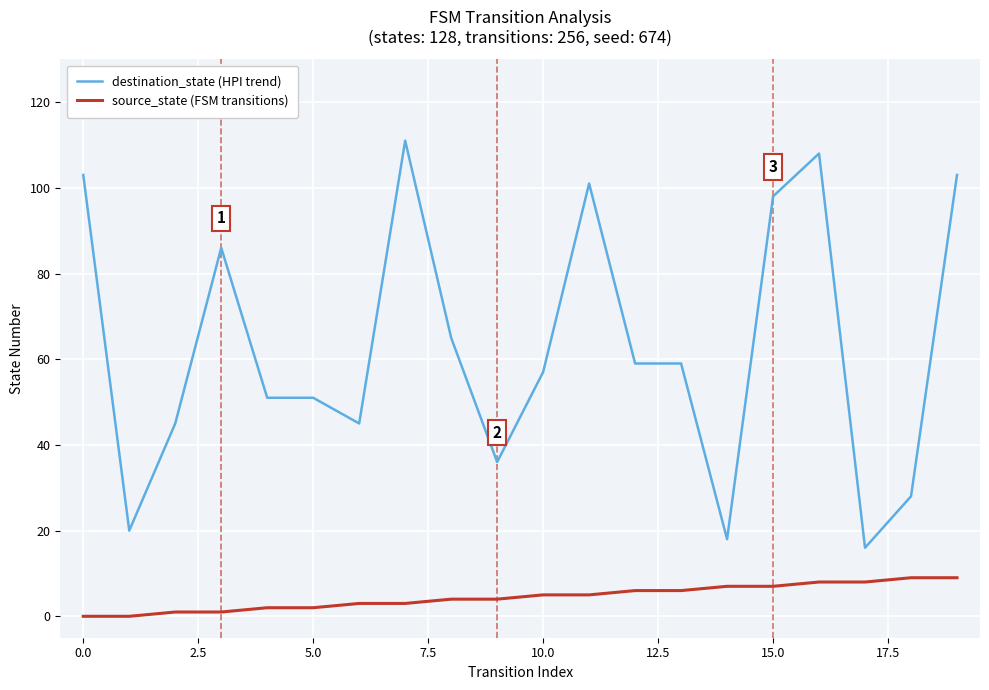

True or false: destination_state (HPI trend) and source_state (FSM transitions) cross at least once.

False